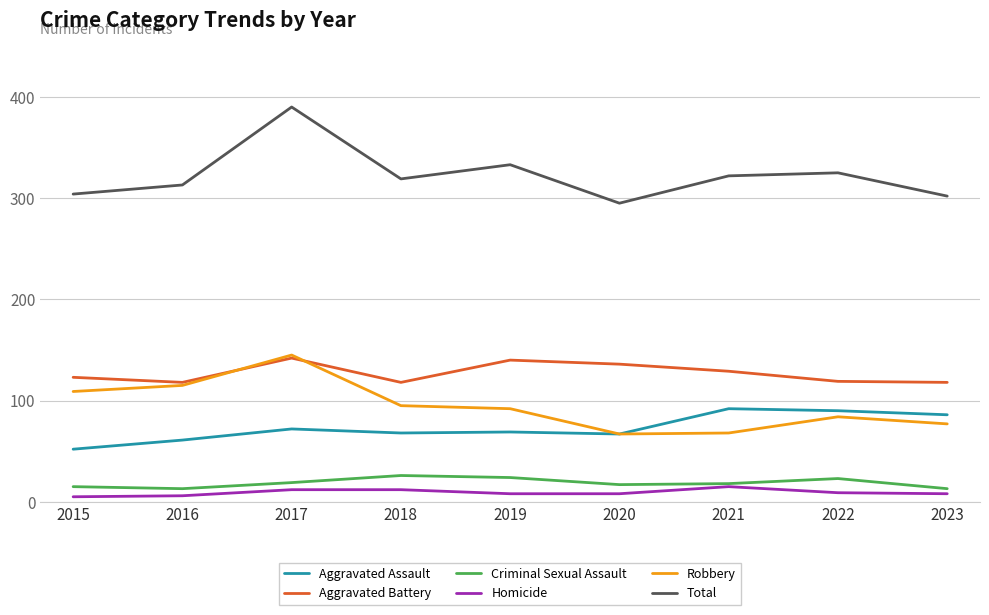

At 2022, list the series in order from largest to smallest.

Total, Aggravated Battery, Aggravated Assault, Robbery, Criminal Sexual Assault, Homicide